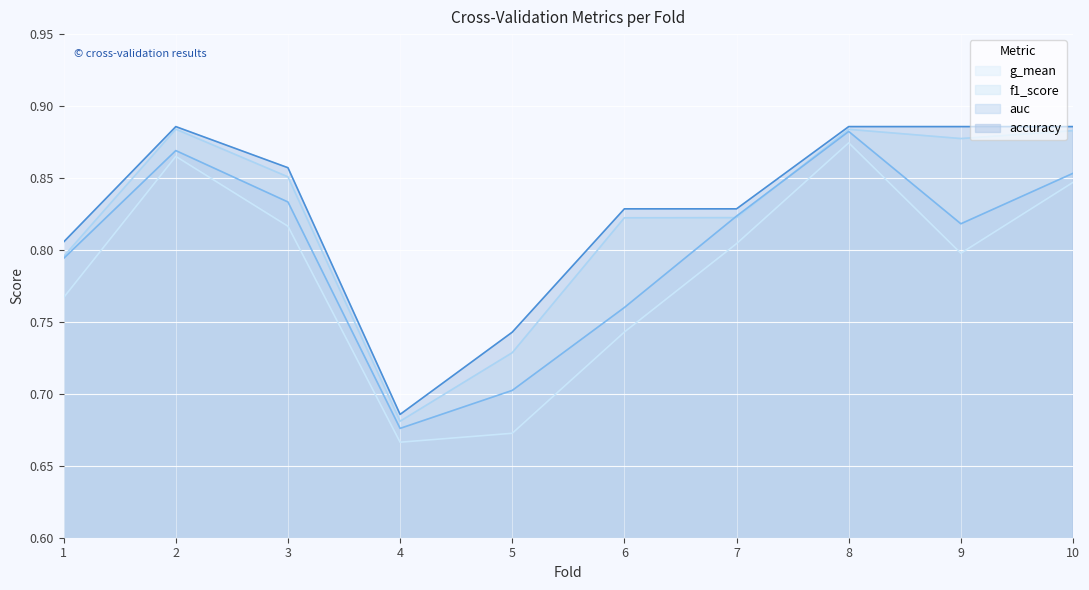

Rank the series by their maximum value, from lowest to highest.

g_mean, auc, f1_score, accuracy